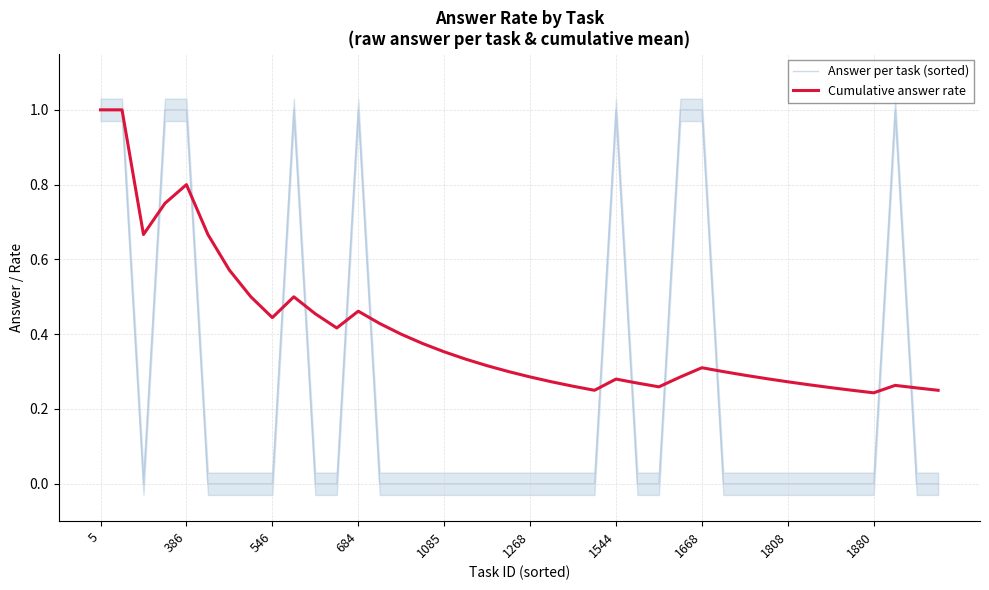

Which series ends up on top after the final intersection of Answer per task (sorted) and Cumulative answer rate?

Cumulative answer rate